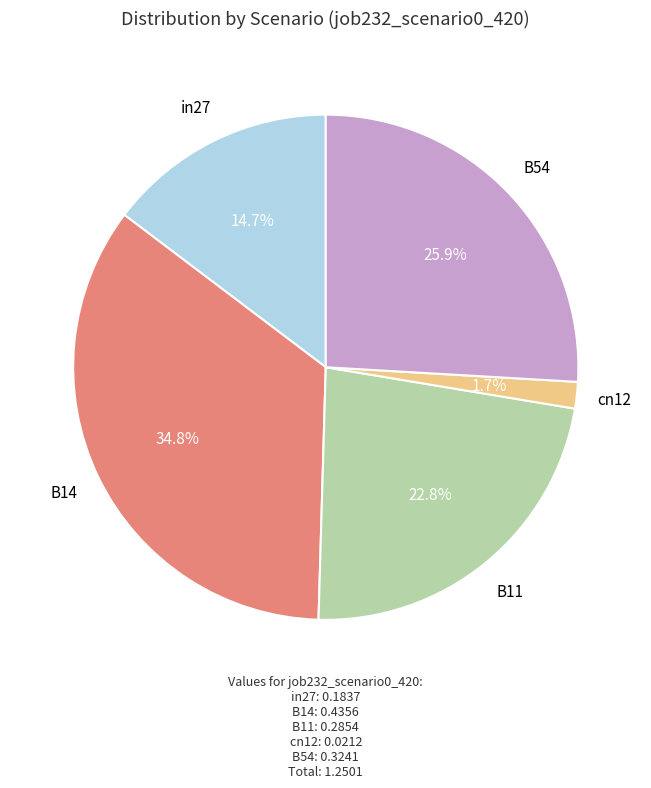

How many slices are in this pie chart?

5